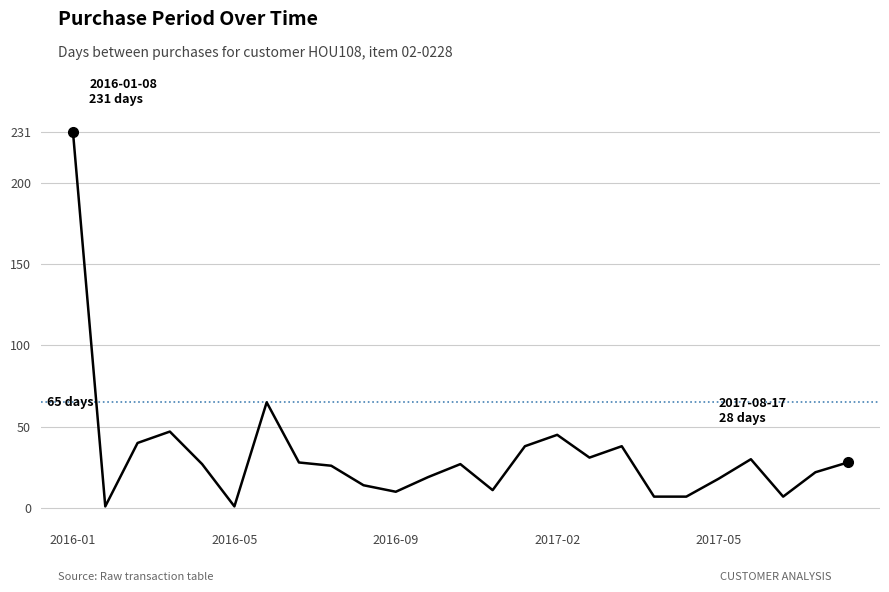

What is the difference between the maximum and minimum values?

230